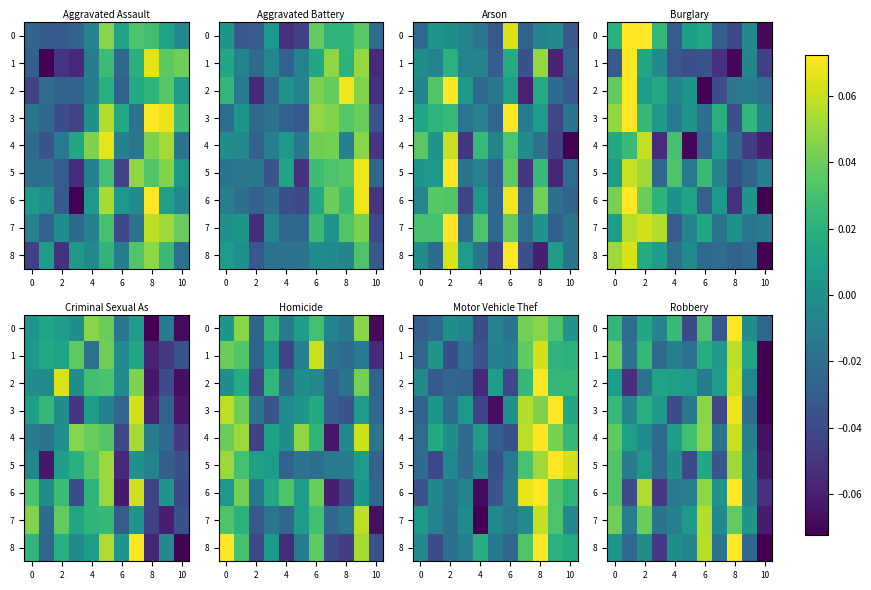

Reading right to left, extract all data points from this chart.

row_0: -0.0	-0.0	0.1	-0.0	0.0	-0.0	0.0	-0.0	0.0	-0.0	0.0
row_1: -0.1	0.0	0.1	0.0	0.0	-0.0	-0.0	-0.0	0.0	-0.0	0.0
row_2: -0.1	-0.0	0.1	0.0	-0.0	0.0	0.0	0.0	-0.0	-0.1	0.0
row_3: -0.1	-0.0	0.1	-0.0	0.0	-0.0	-0.0	0.0	0.0	-0.0	0.0
row_4: -0.1	-0.0	0.1	-0.0	0.0	0.0	0.0	-0.0	-0.0	0.0	0.0
row_5: -0.1	-0.0	0.1	-0.0	0.0	-0.0	-0.0	-0.0	0.0	-0.0	0.0
row_6: -0.1	-0.0	0.1	0.0	0.0	-0.0	-0.0	-0.0	0.1	-0.0	0.0
row_7: -0.1	0.0	0.0	-0.0	0.1	0.0	-0.0	-0.0	0.0	-0.0	0.0
row_8: -0.1	-0.0	0.1	-0.0	0.1	-0.0	-0.0	-0.0	-0.0	-0.0	0.0